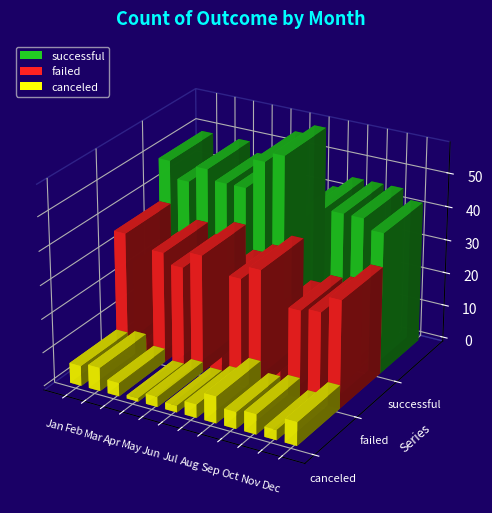

At Oct, list the series in order from largest to smallest.

successful, failed, canceled